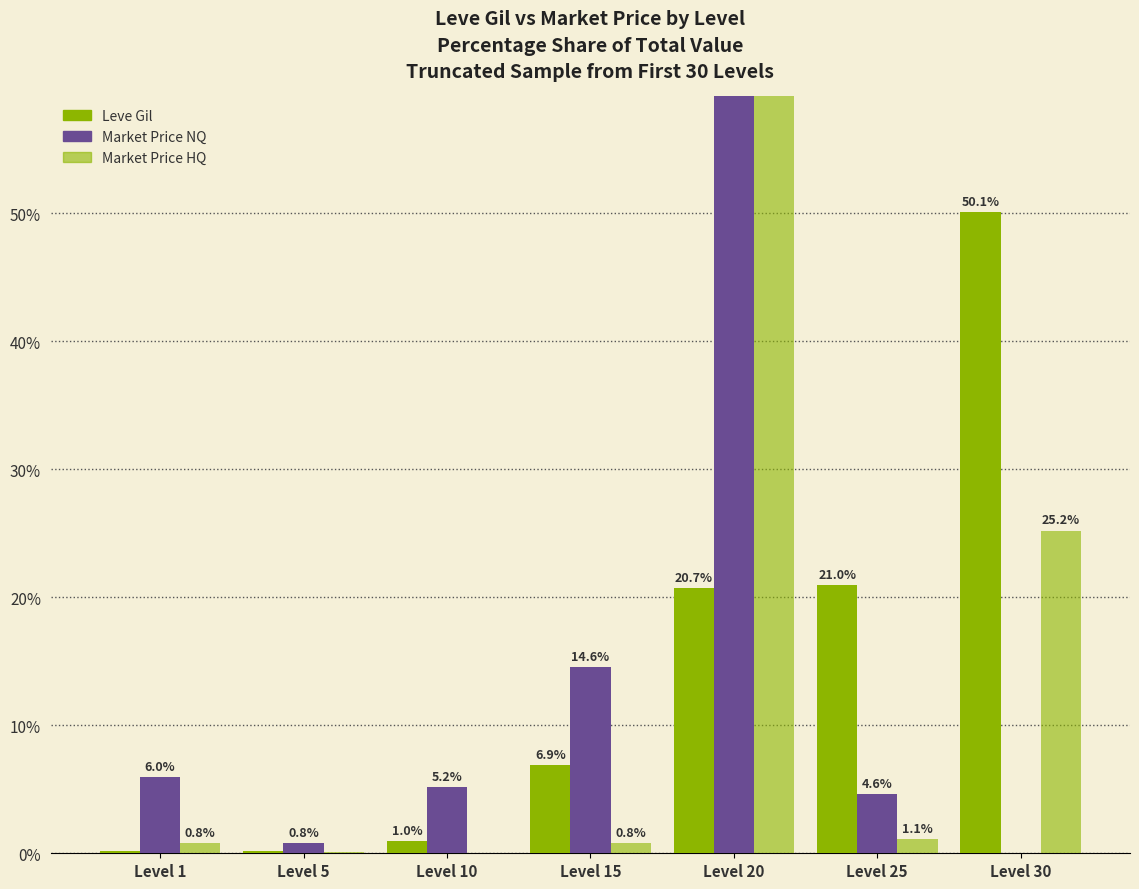

At how many categories does at least one series exceed 5?

6